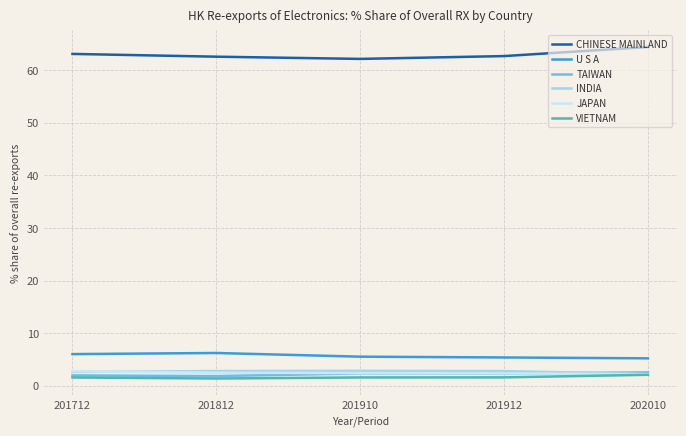

The JAPAN series shows 2.5 at 201812. True or false?

True